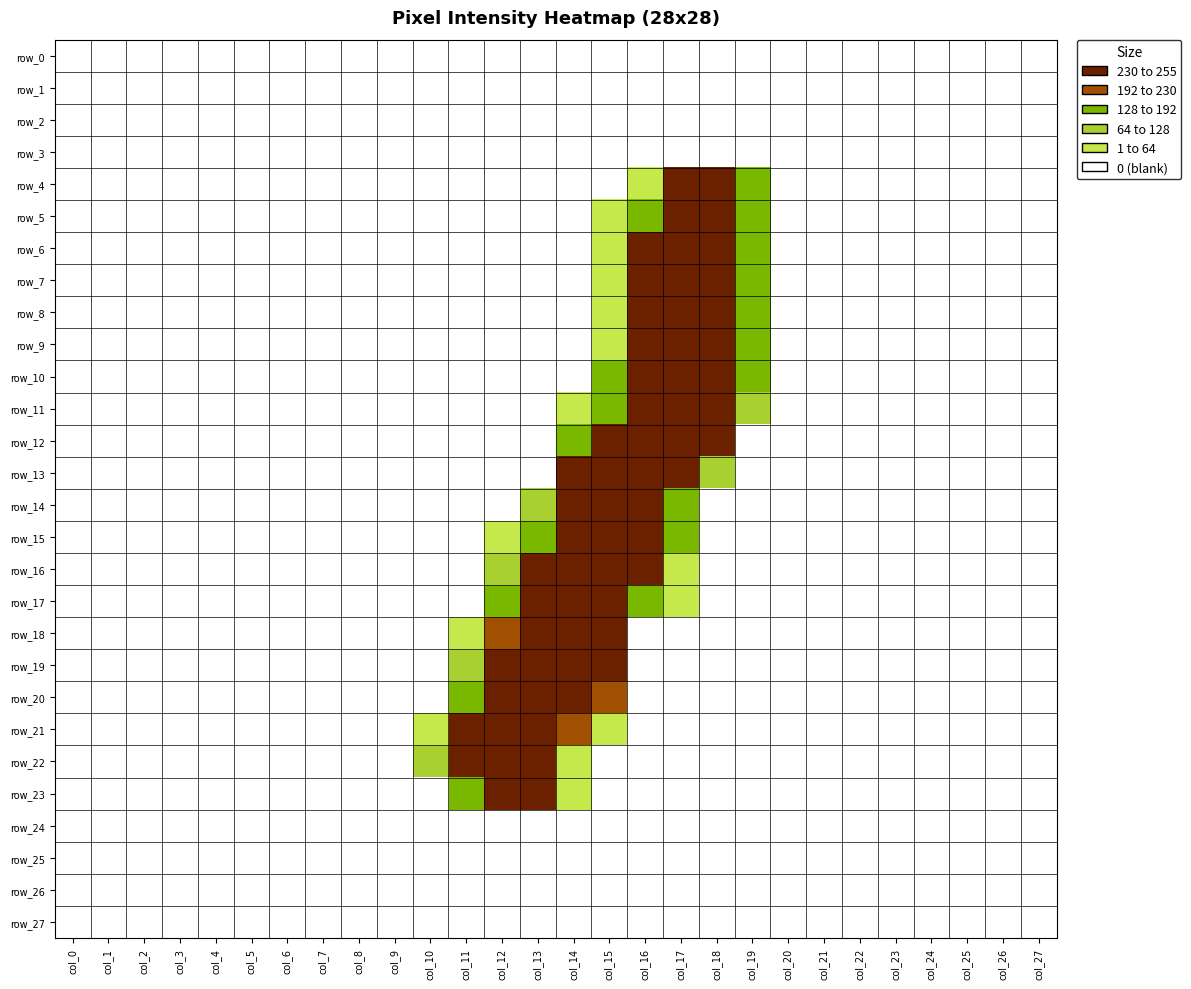

Which series has the largest total across all categories?

row_20